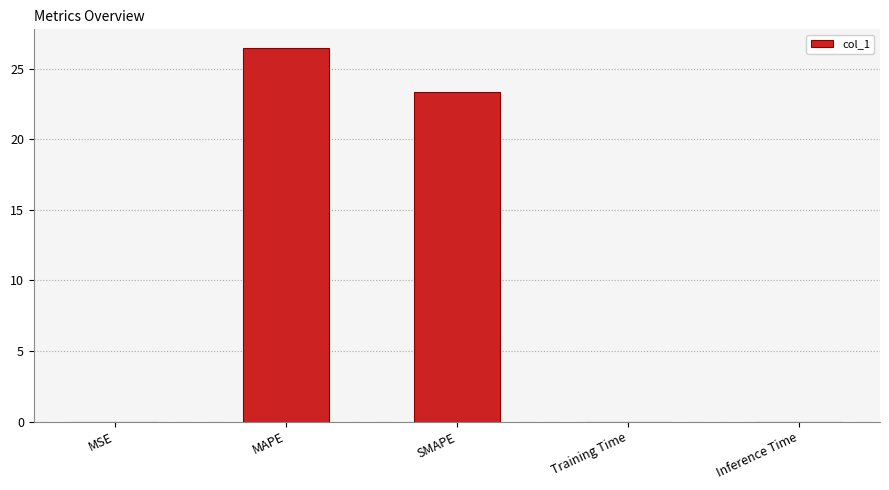

Which category has the highest value across all series?

MAPE